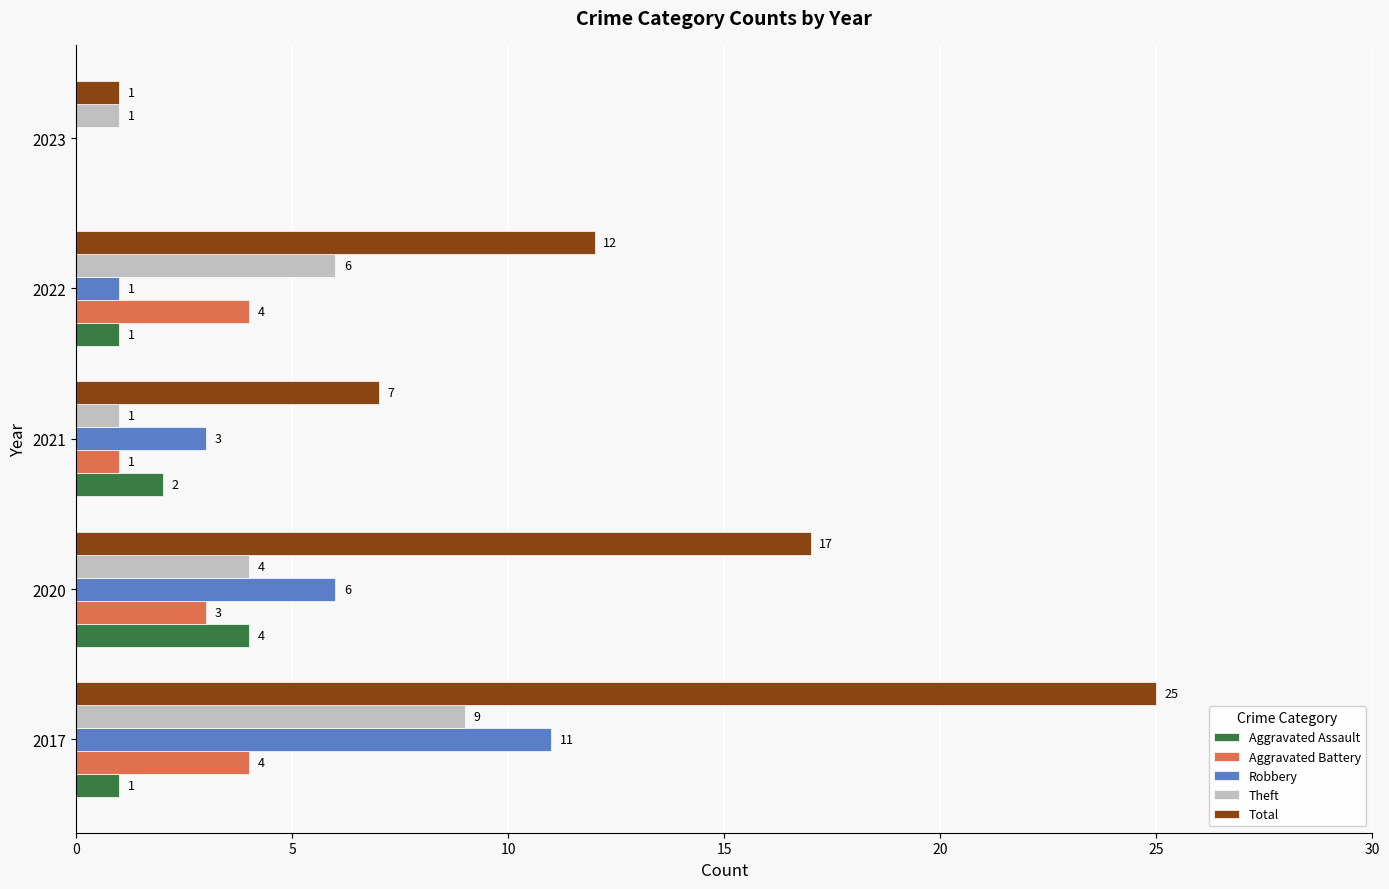

At which label does Aggravated Assault reach its peak?

2020